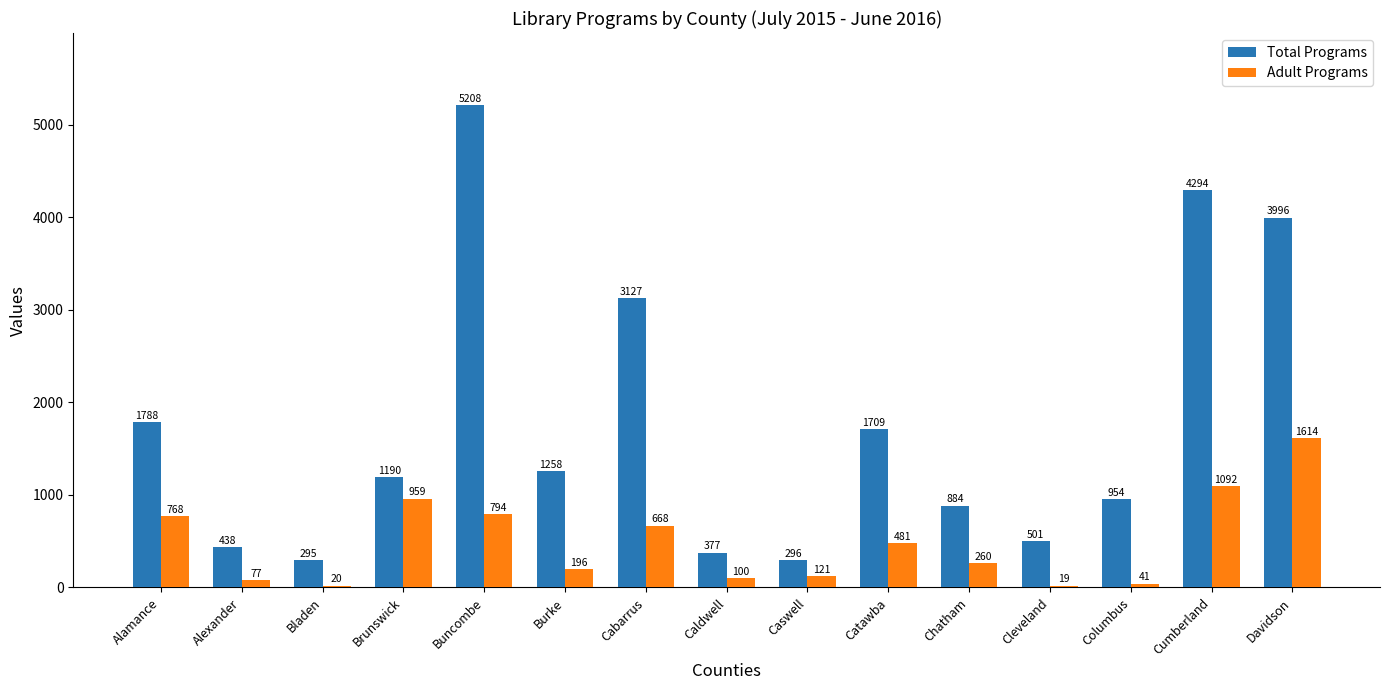

Reading right to left, transcribe all the data shown in this chart.

Total Programs: 3996	4294	954	501	884	1709	296	377	3127	1258	5208	1190	295	438	1788
Adult Programs: 1614	1092	41	19	260	481	121	100	668	196	794	959	20	77	768